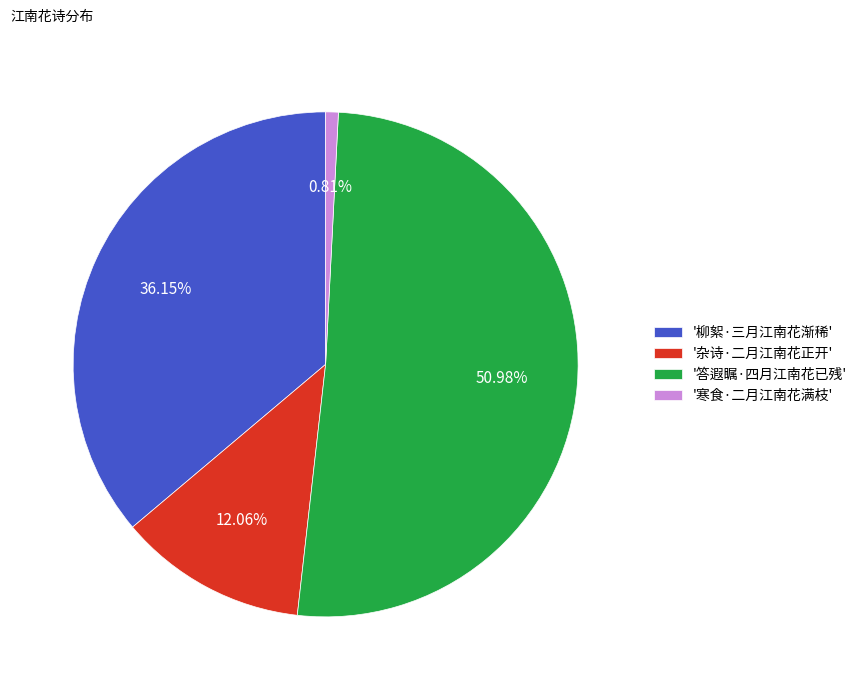

How many segments does this pie chart have?

4